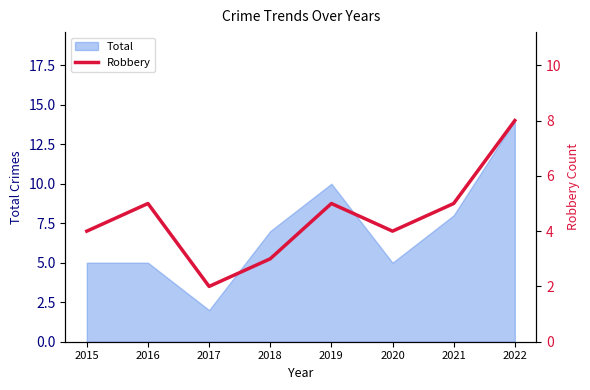

Where is the first local maximum?

2016